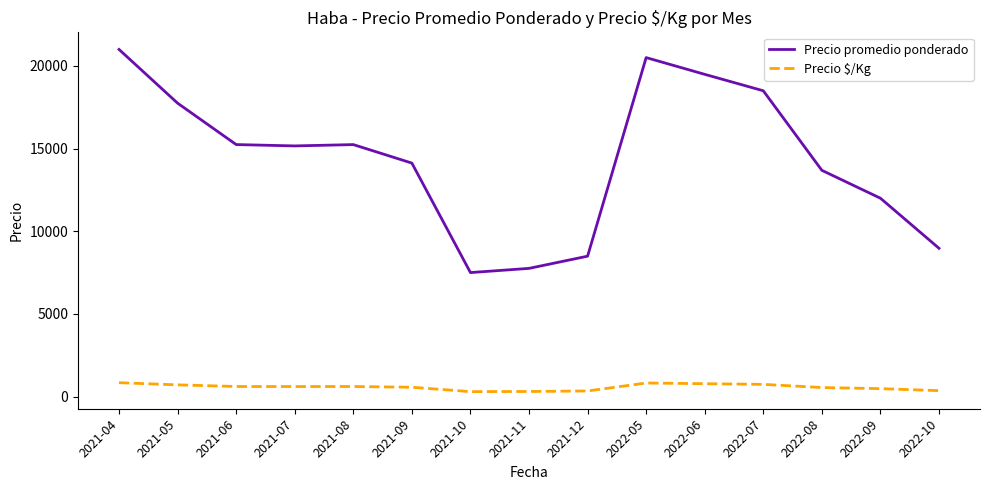

What are all the series names shown in the legend?

Precio promedio ponderado, Precio $/Kg